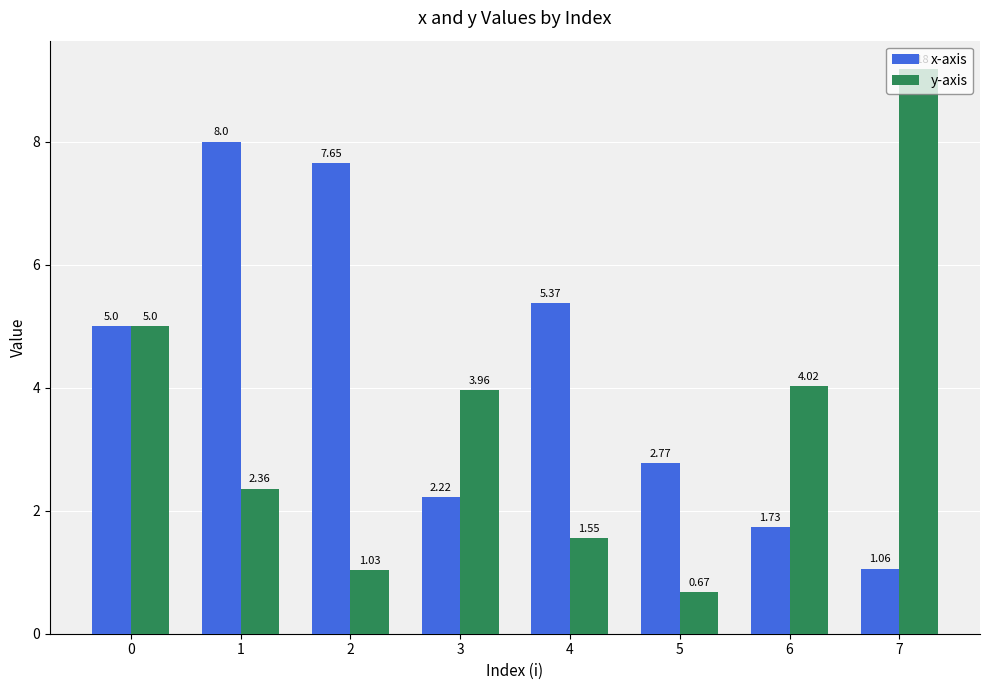

What is the spread (max minus min) of values at 4?

3.8